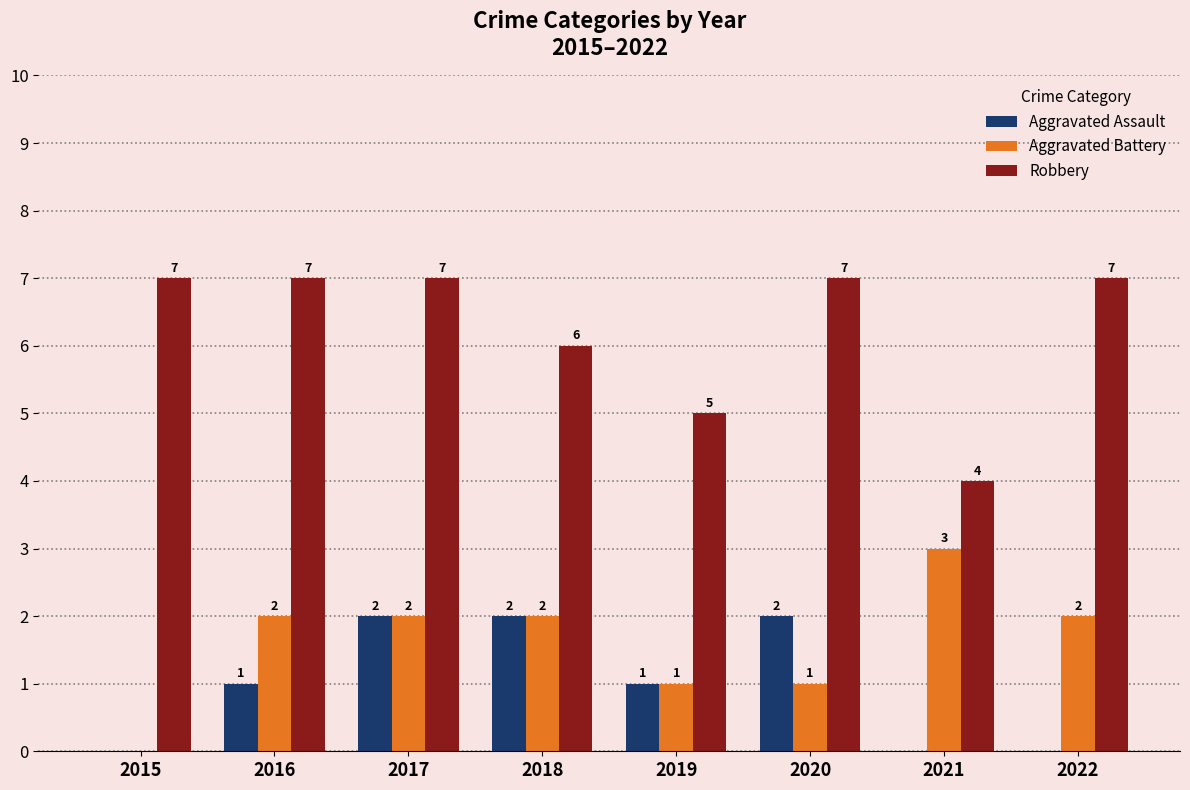

What is the maximum value shown in the chart?

7